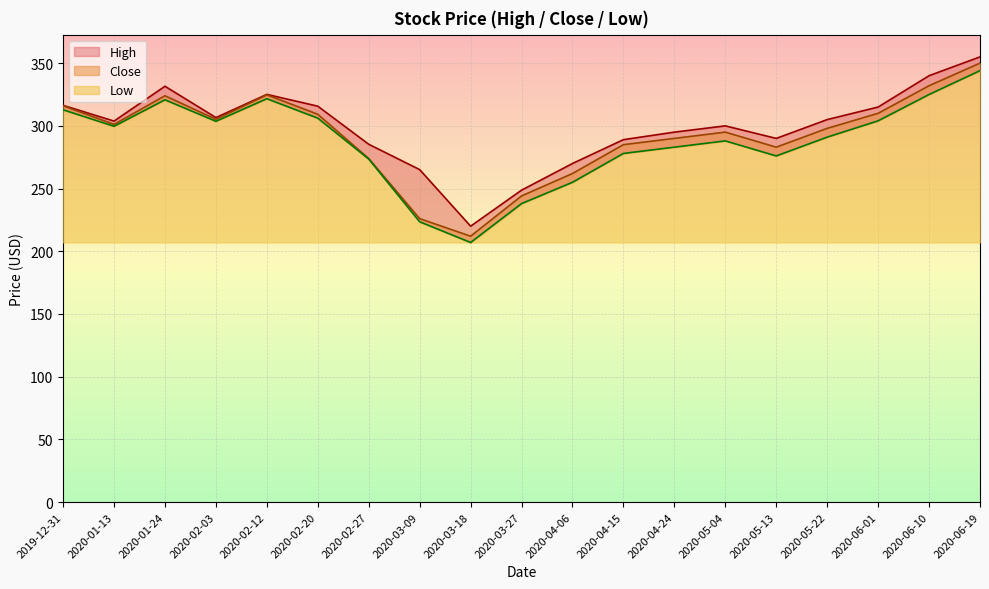

Reading right to left, what are all the values shown in this chart?

High: 2020-06-19=355.0	2020-06-10=340.0	2020-06-01=315.0	2020-05-22=305.0	2020-05-13=290.0	2020-05-04=300.0	2020-04-24=295.0	2020-04-15=289.0	2020-04-06=270.0	2020-03-27=248.7	2020-03-18=220.0	2020-03-09=265.1	2020-02-27=285.3	2020-02-20=315.7	2020-02-12=325.1	2020-02-03=306.6	2020-01-24=331.6	2020-01-13=303.8	2019-12-31=316.4
Close: 2020-06-19=350.0	2020-06-10=332.0	2020-06-01=310.0	2020-05-22=298.0	2020-05-13=283.0	2020-05-04=295.0	2020-04-24=290.0	2020-04-15=285.0	2020-04-06=262.0	2020-03-27=244.1	2020-03-18=212.0	2020-03-09=226.0	2020-02-27=273.9	2020-02-20=309.2	2020-02-12=324.7	2020-02-03=305.2	2020-01-24=324.0	2020-01-13=301.2	2019-12-31=316.0
Low: 2020-06-19=344.0	2020-06-10=325.0	2020-06-01=304.0	2020-05-22=291.0	2020-05-13=276.0	2020-05-04=288.0	2020-04-24=283.0	2020-04-15=278.0	2020-04-06=255.0	2020-03-27=238.0	2020-03-18=207.0	2020-03-09=223.5	2020-02-27=273.5	2020-02-20=306.1	2020-02-12=321.6	2020-02-03=303.6	2020-01-24=320.8	2020-01-13=299.7	2019-12-31=312.8